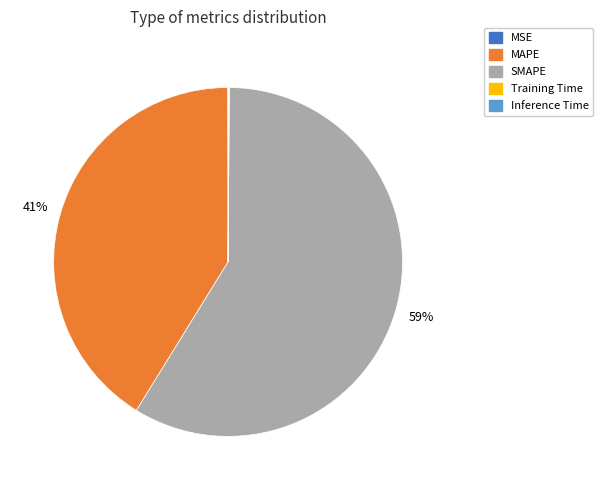

The SMAPE slice represents 59% of the pie. True or false?

True